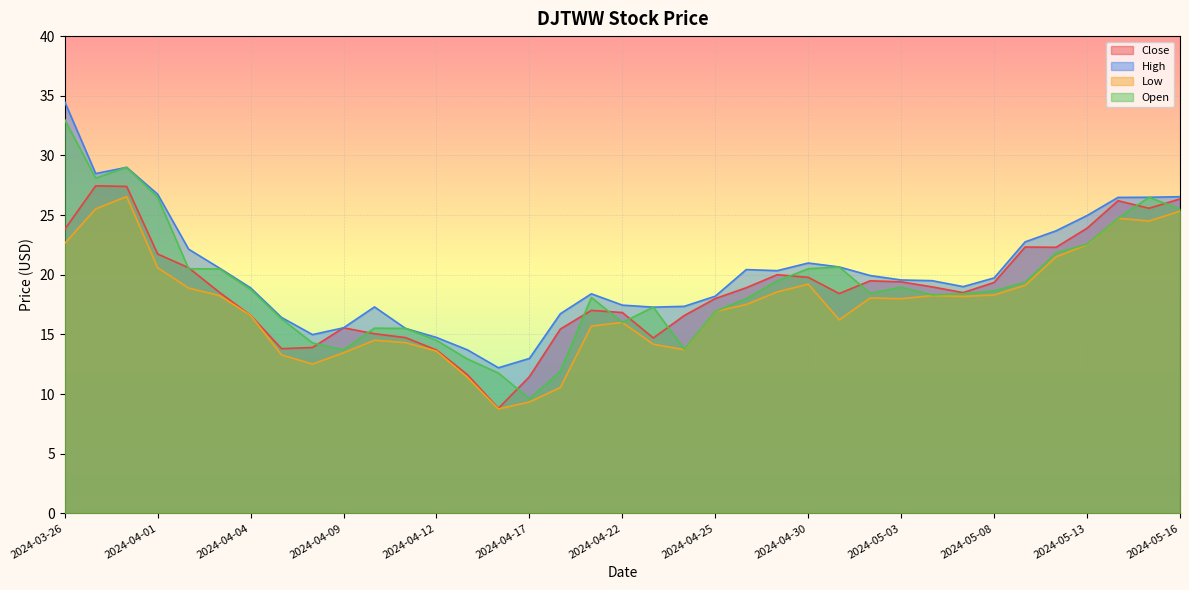

What is the difference between the maximum and second lowest values in the Low series?

17.2